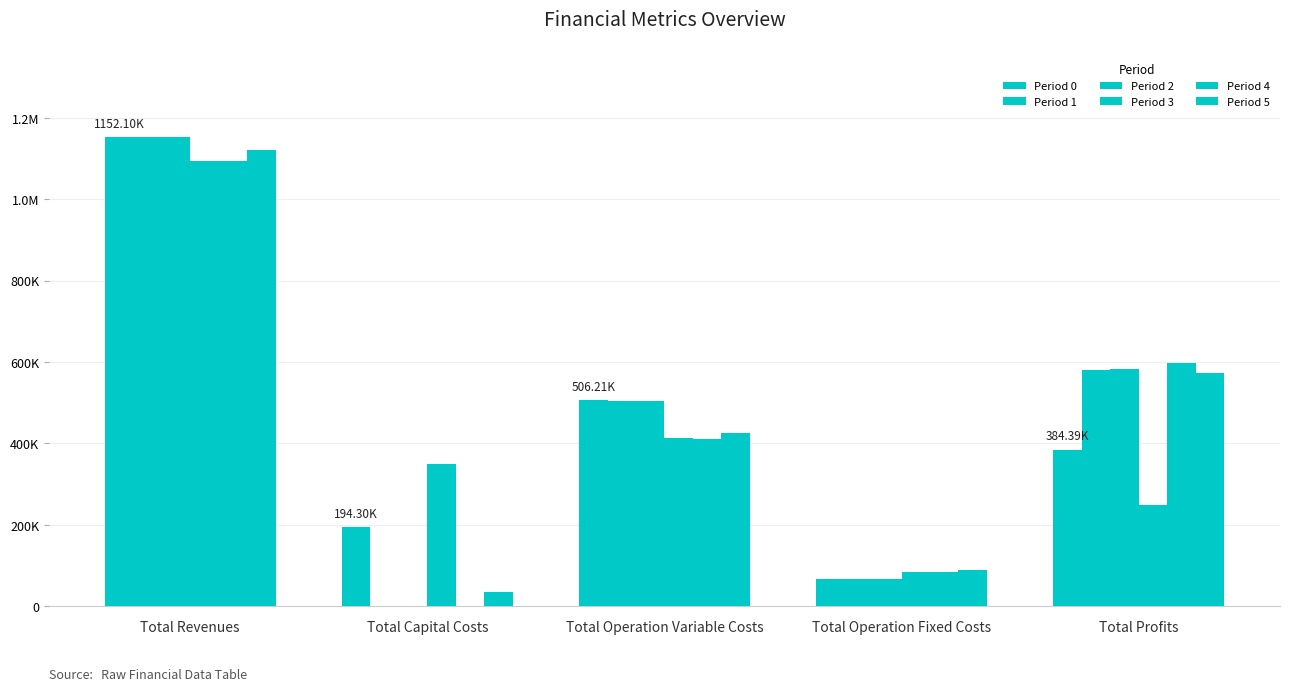

What is the average value of the Period 4 series?

437423.7